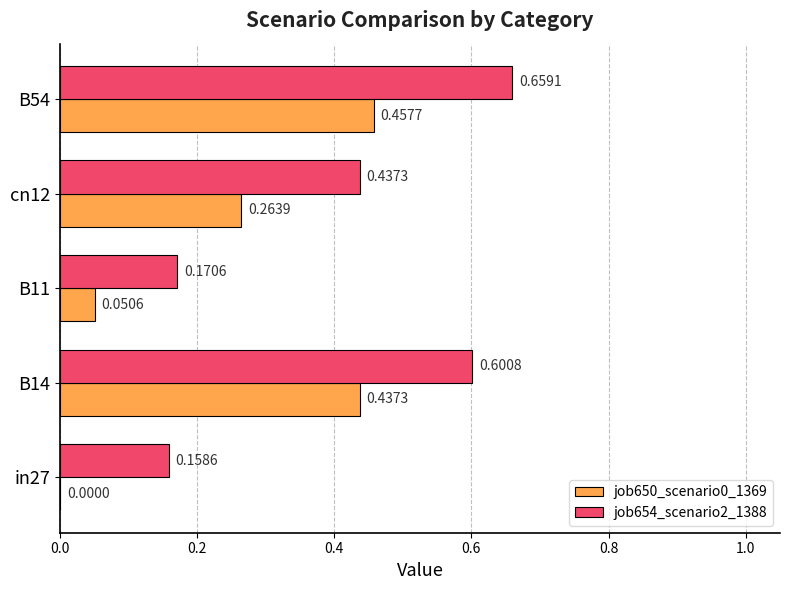

What is the sum of the job654_scenario2_1388 values at in27 and cn12?

0.6